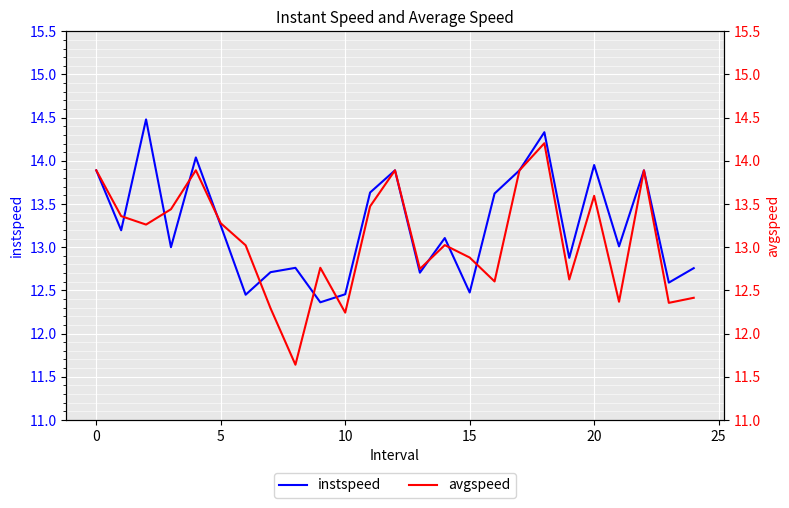

What is the value of the instspeed point at the 1st from the left?

13.9